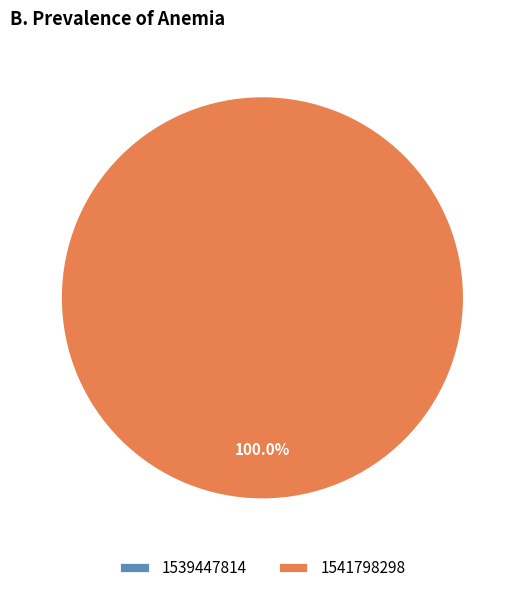

How many segments does this pie chart have?

2